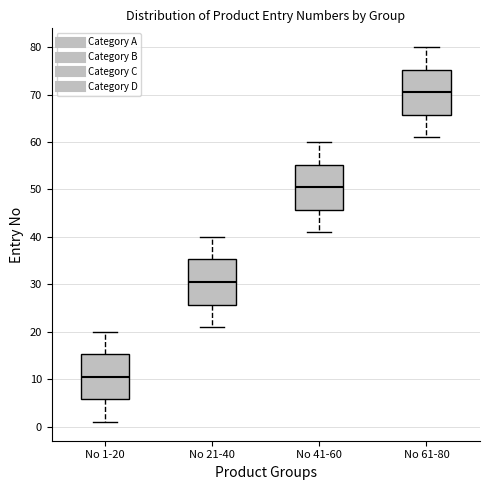

Which box's median line is the lowest?

No 1-20